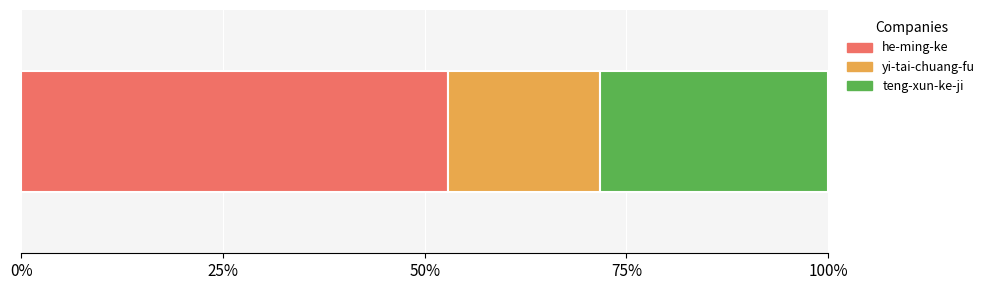

What are all the series names shown in the legend?

he-ming-ke, yi-tai-chuang-fu, teng-xun-ke-ji